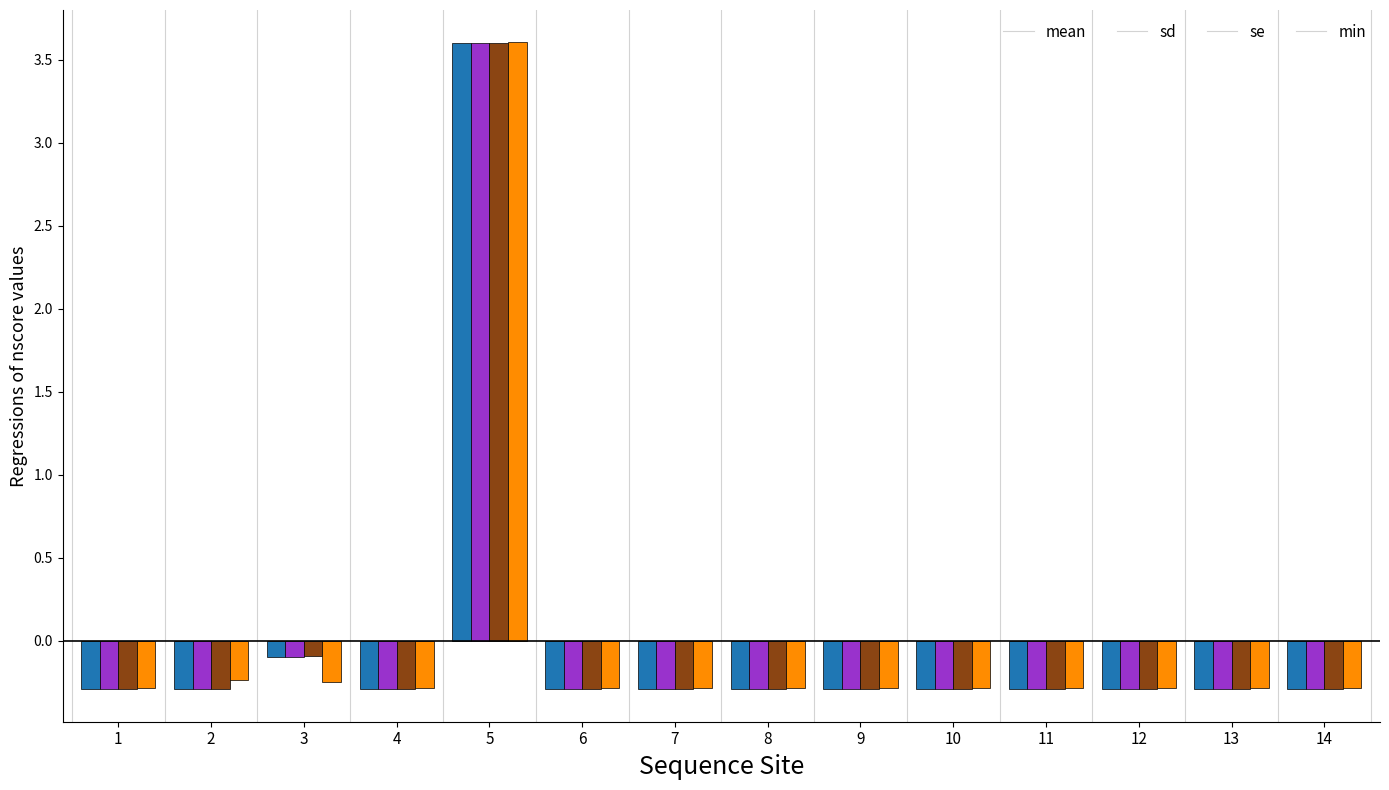

Does the chart contain stacked bars?

No